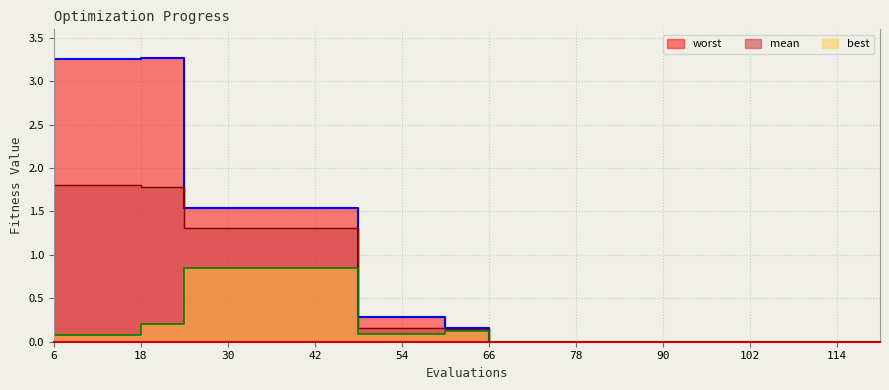

Is it true that best equals 0.2 at 60?

False